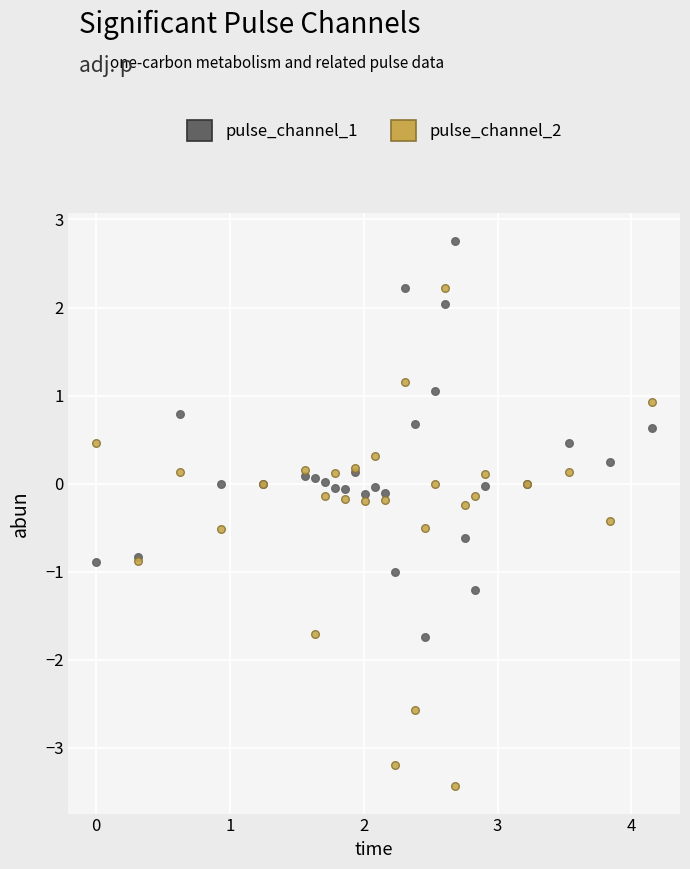

What is the X range (max minus min) for the scatter plot?

4.2